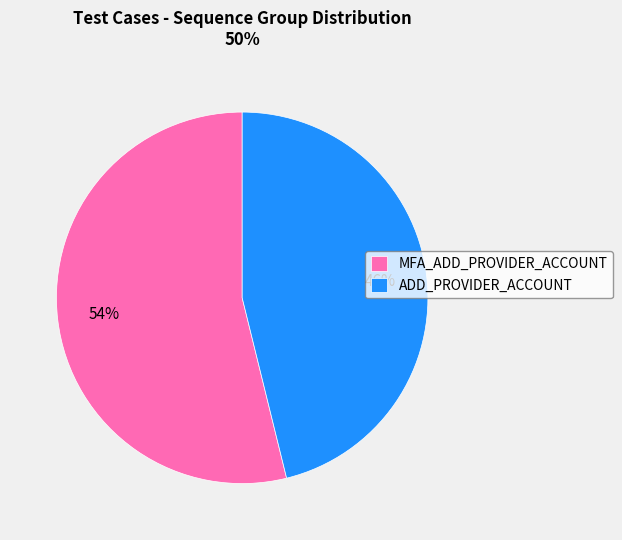

True or false: MFA_ADD_PROVIDER_ACCOUNT accounts for 65% of the total.

False